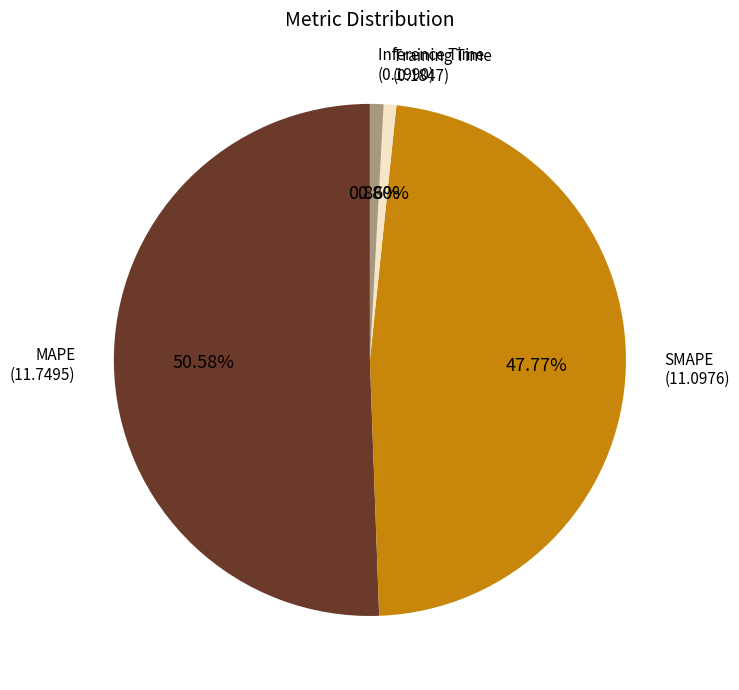

Is there any slice that represents more than half of the pie?

Yes